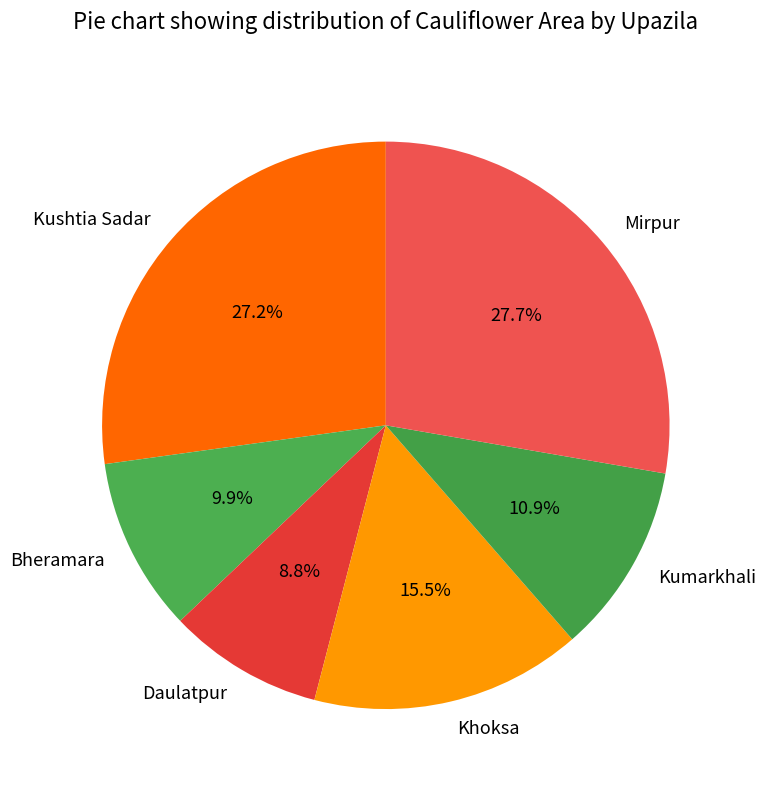

What is the largest slice in the pie chart?

Mirpur